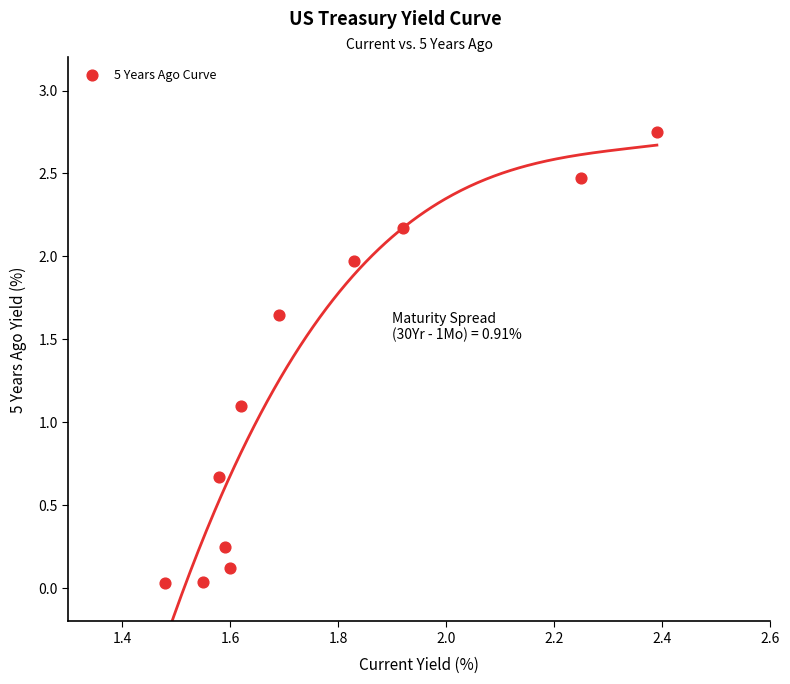

What Y value in the scatter plot is closest to 1?

1.1